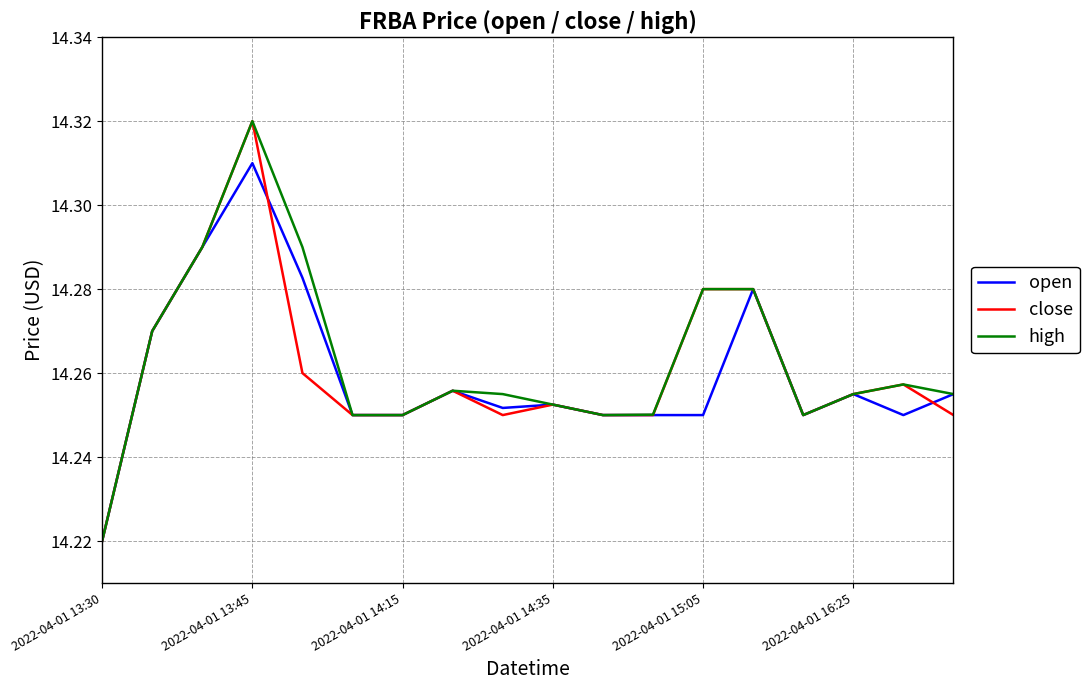

How many times do open and close cross each other?

2